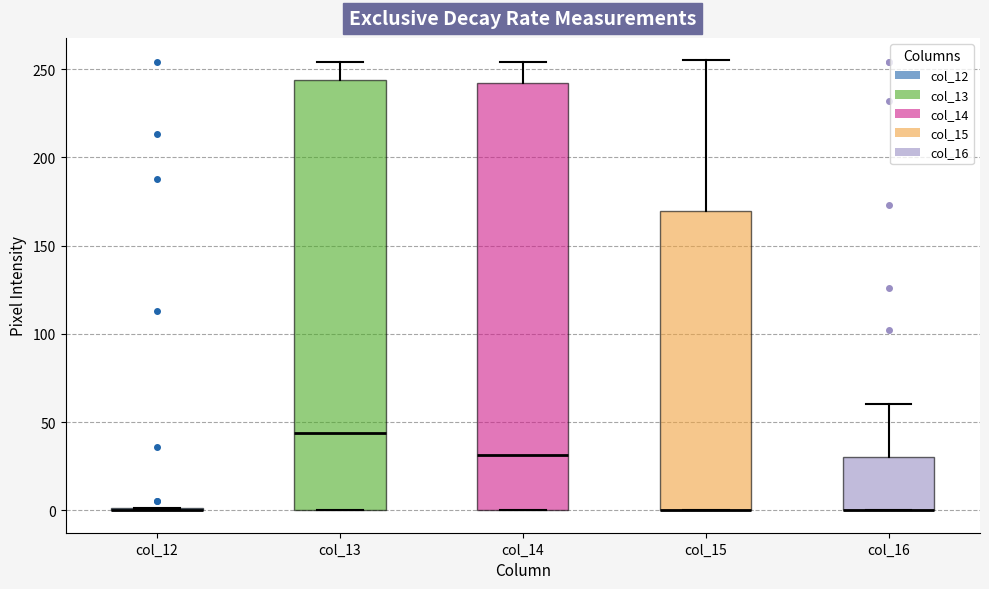

Reading left to right, read every box against the y-axis: the position of its median line, the range the box covers, and the ends of its whiskers. The values are not printed on the chart, so give them approximately, as read against the axis.

col_12: box collapsed to a line at 0, whiskers 0 to 0
col_13: median 45, box 0 to 245, whiskers 0 to 255
col_14: median 30, box 0 to 240, whiskers 0 to 255
col_15: median 0 (drawn on the box's lower edge), box 0 to 170, whiskers 0 to 255
col_16: median 0 (drawn on the box's lower edge), box 0 to 30, whiskers 0 to 60